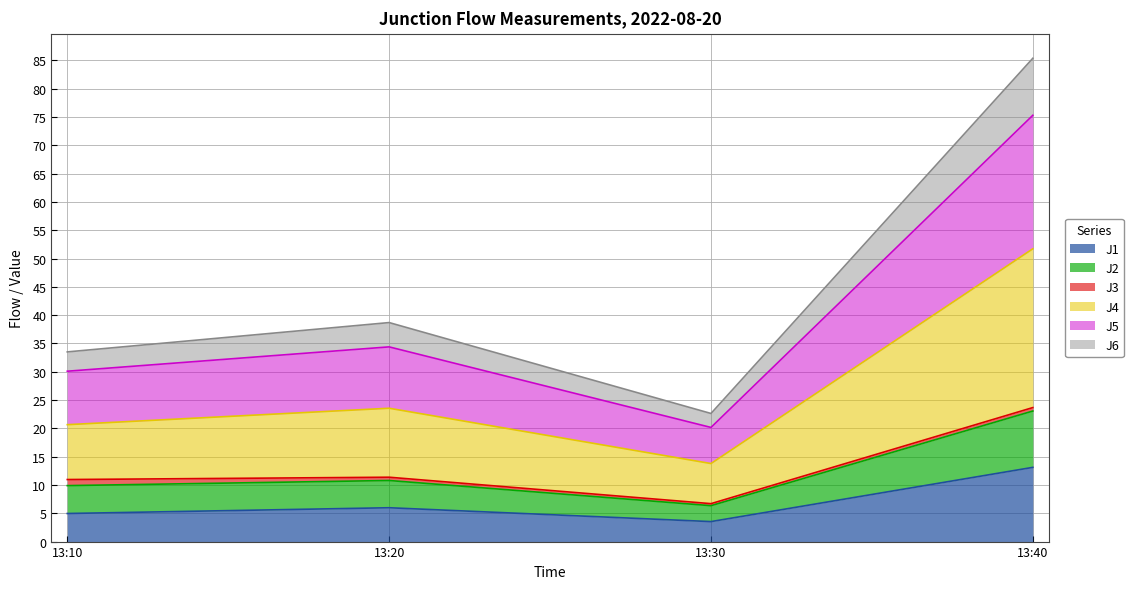

The J1 series shows 18.6 at 13:40. True or false?

False